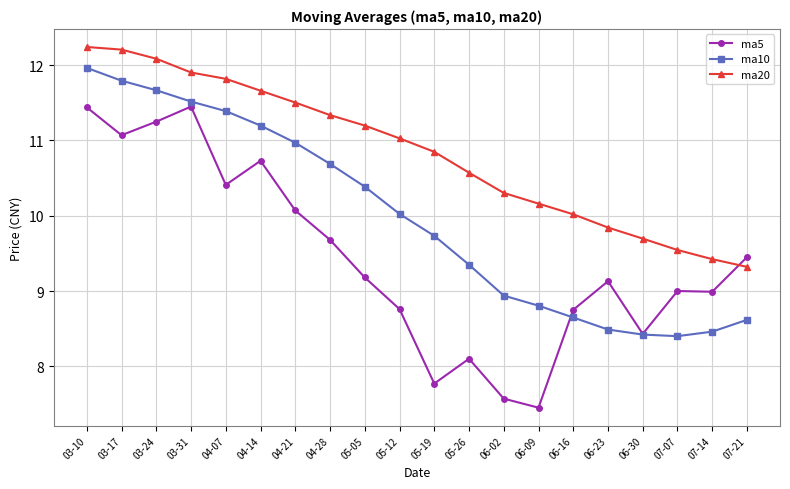

At which category is the sum across all series the highest?

03-10